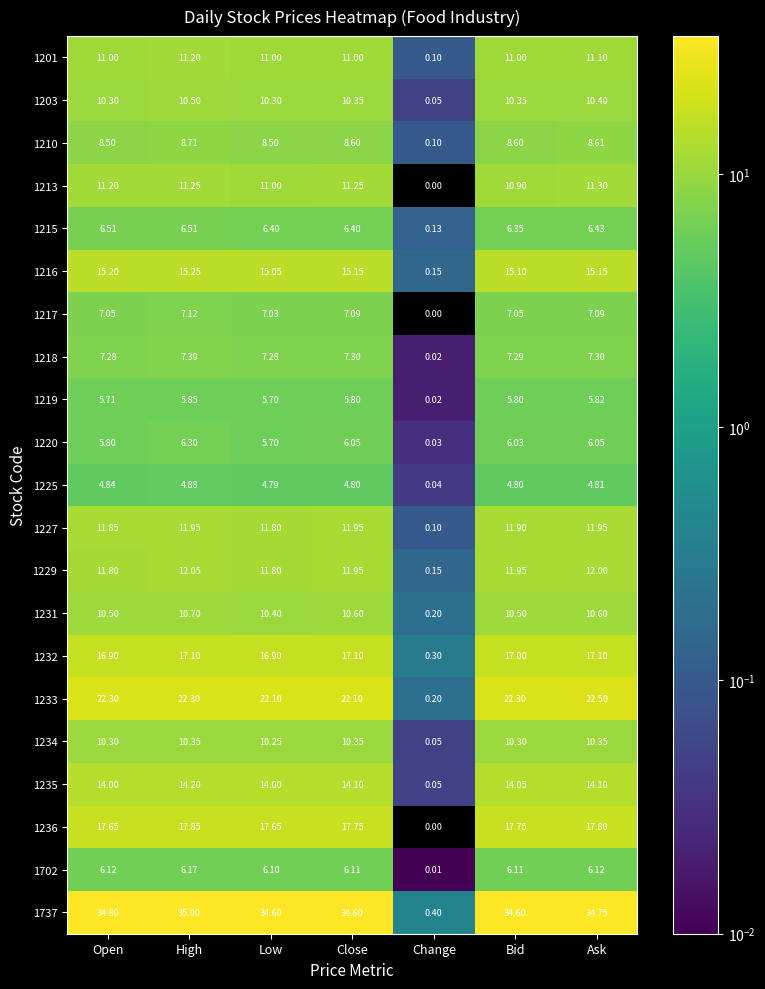

How many values in the 1219 series exceed 5?

6